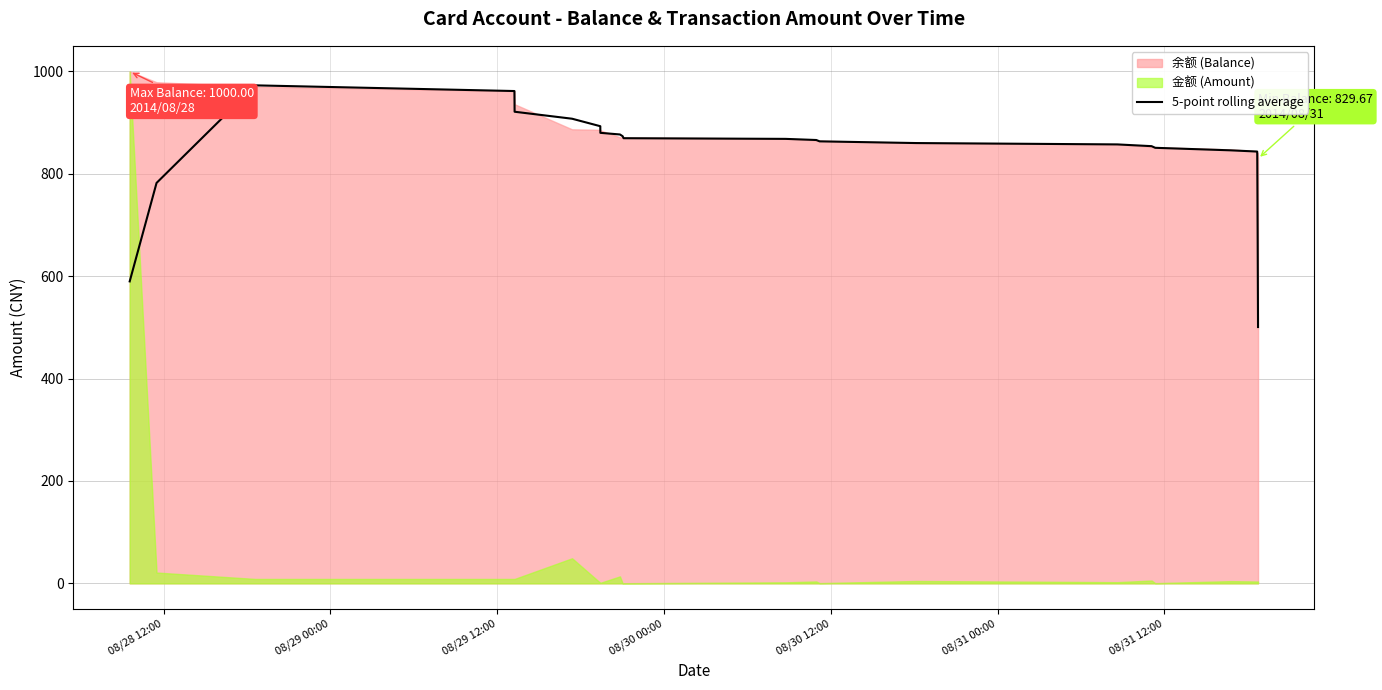

What is the sum of all values?

21136.4